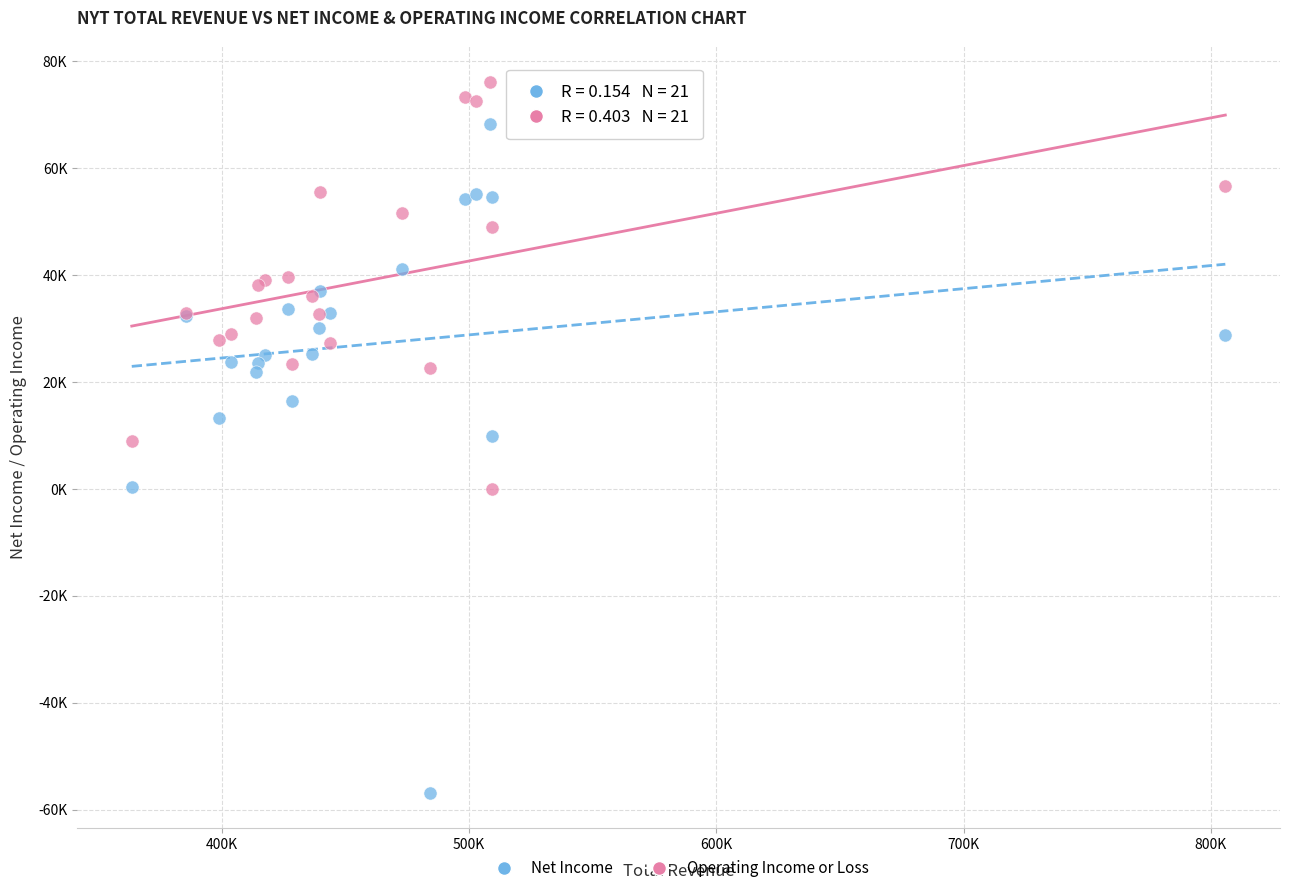

Which series contains the highest Y value?

Operating Income or Loss